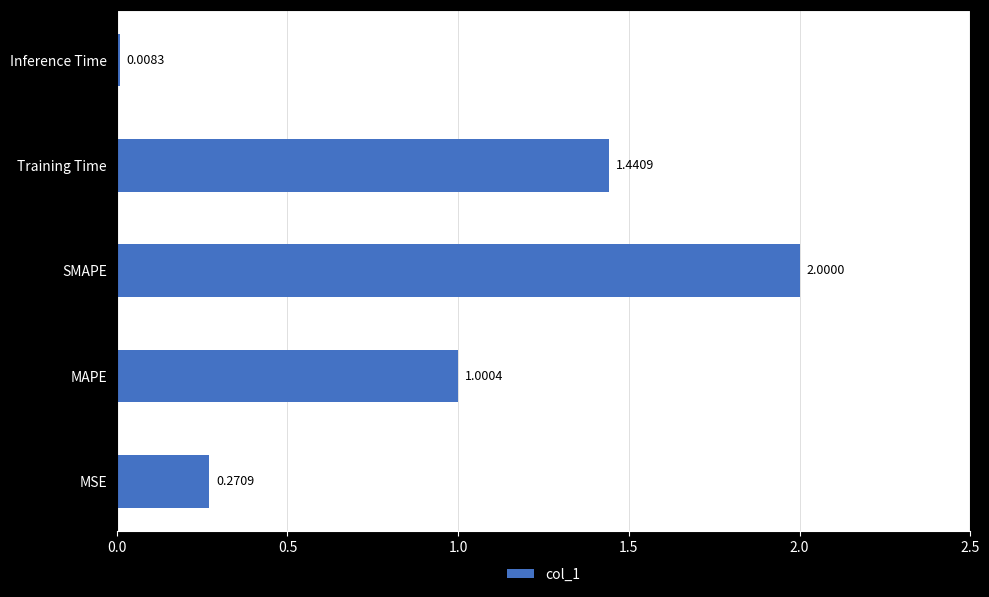

At which label is the value closest to 1?

MAPE